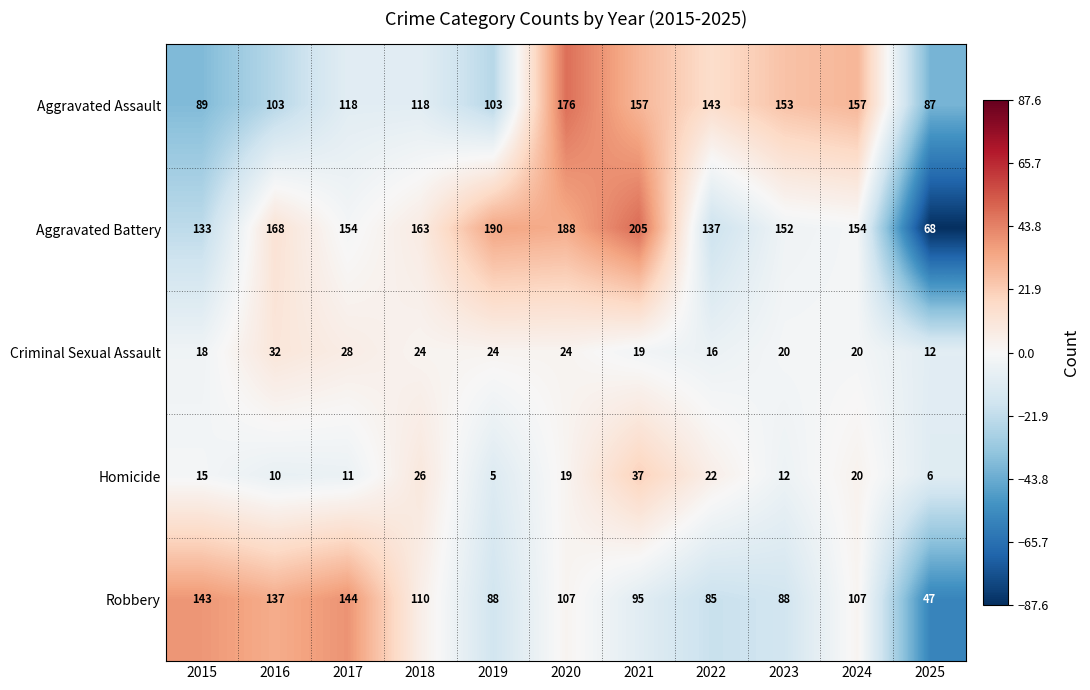

Rank the series at 2020 from lowest to highest value.

Homicide, Criminal Sexual Assault, Robbery, Aggravated Assault, Aggravated Battery